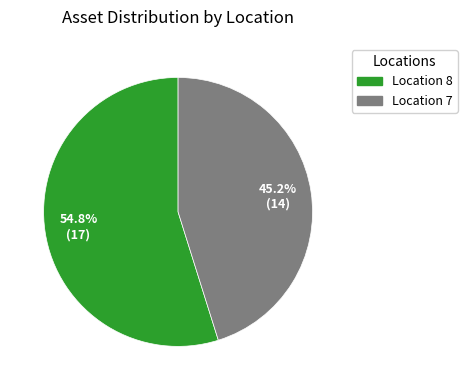

Count the number of slices in the pie.

2